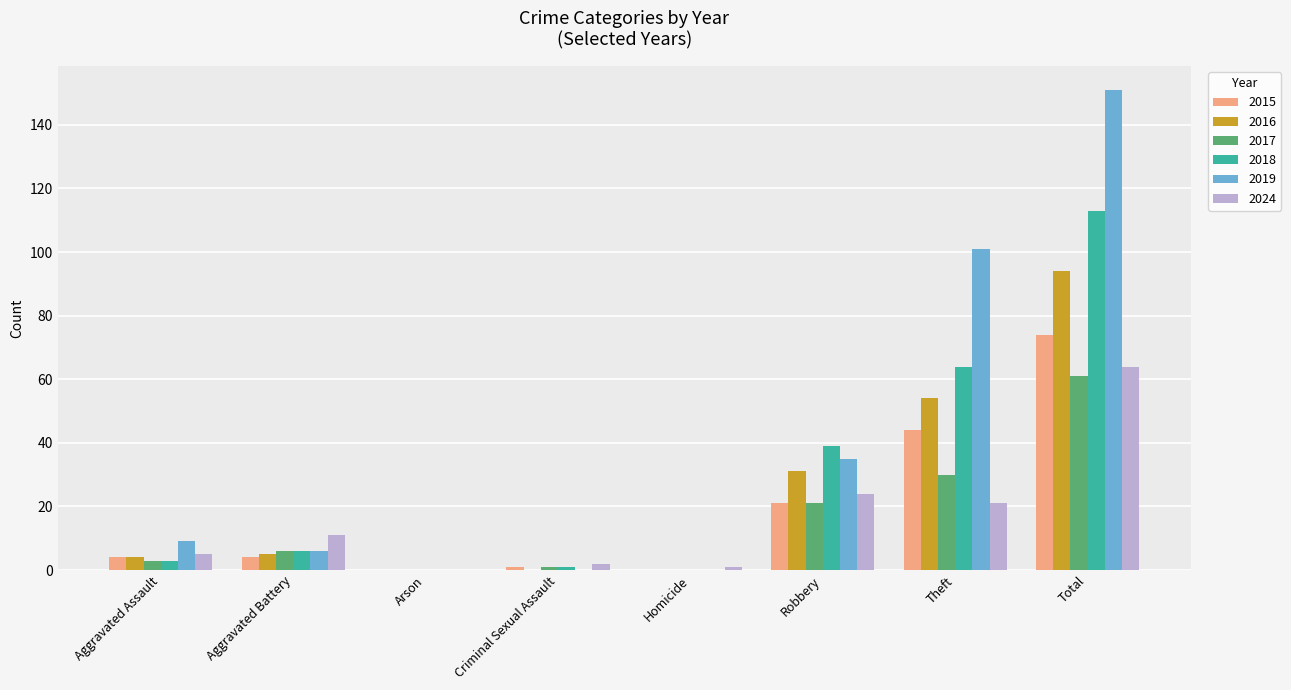

What is the sum of all 2015 values?

148